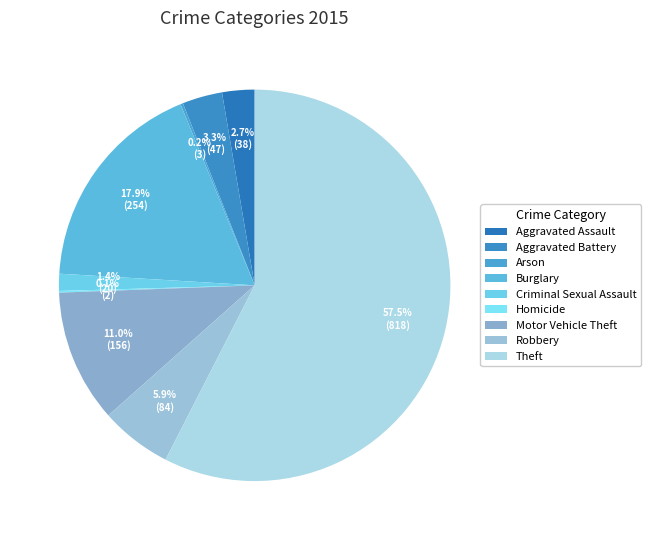

What is the largest slice in the pie chart?

Theft